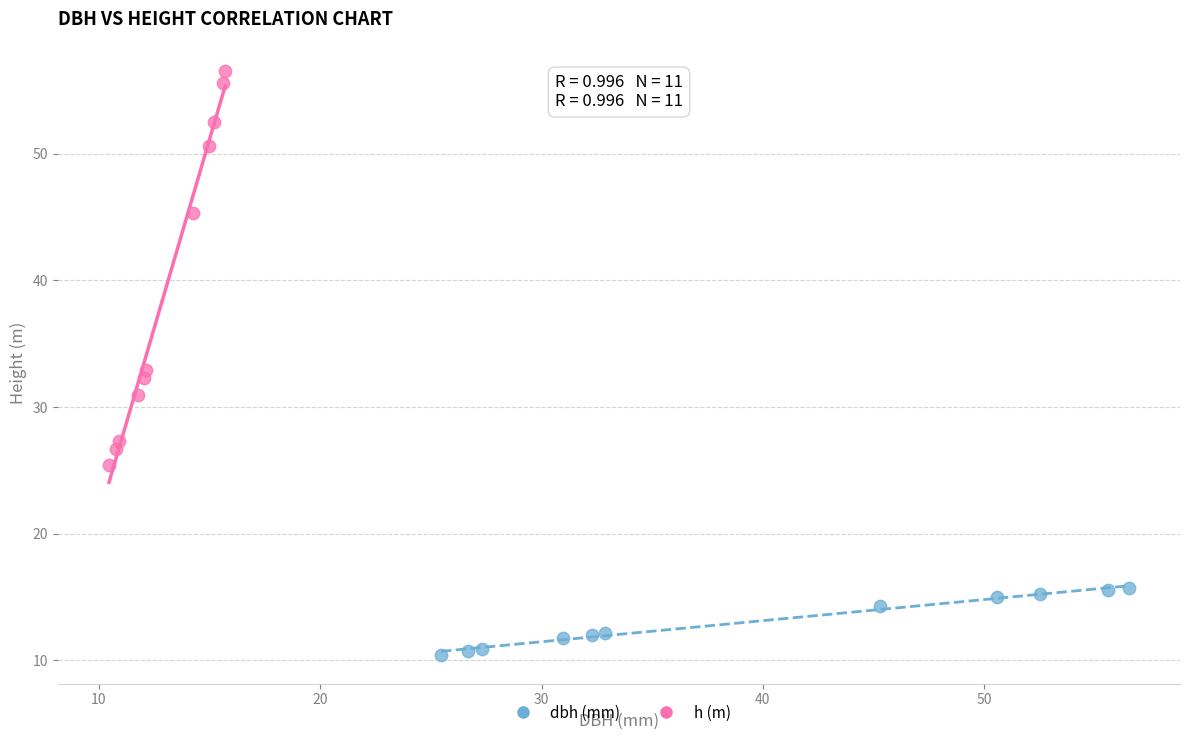

Which series contains the highest Y value?

h (m)